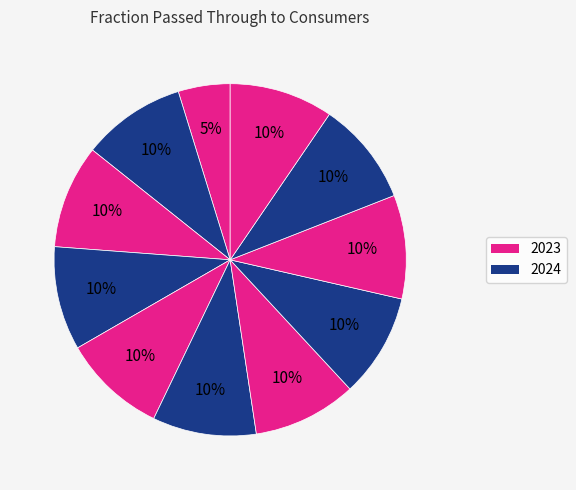

Is there any slice that represents more than half of the pie?

No